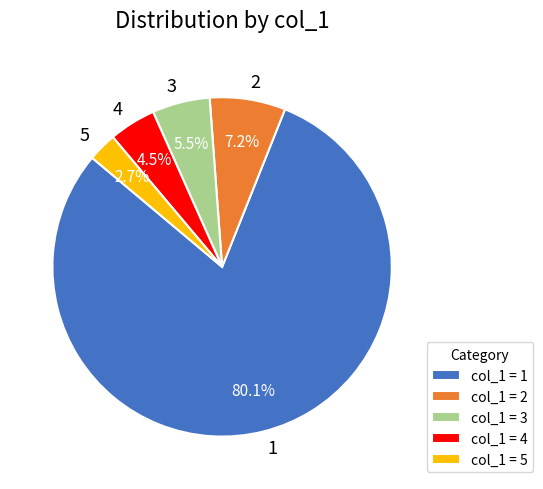

Is 1 the majority of the pie?

Yes